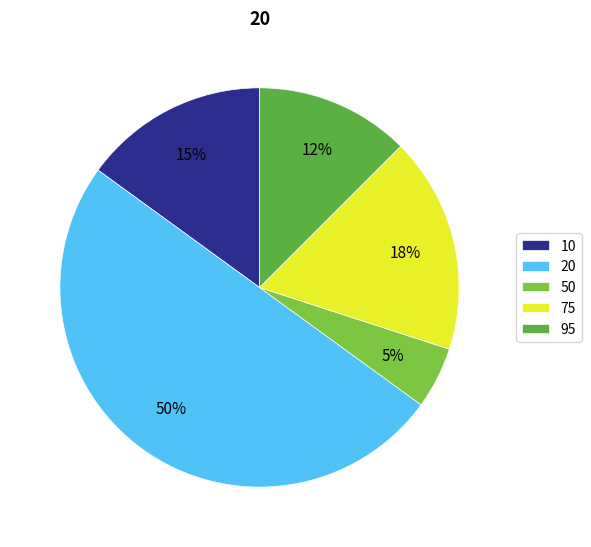

Rank the categories by value from highest to lowest.

20, 75, 10, 95, 50